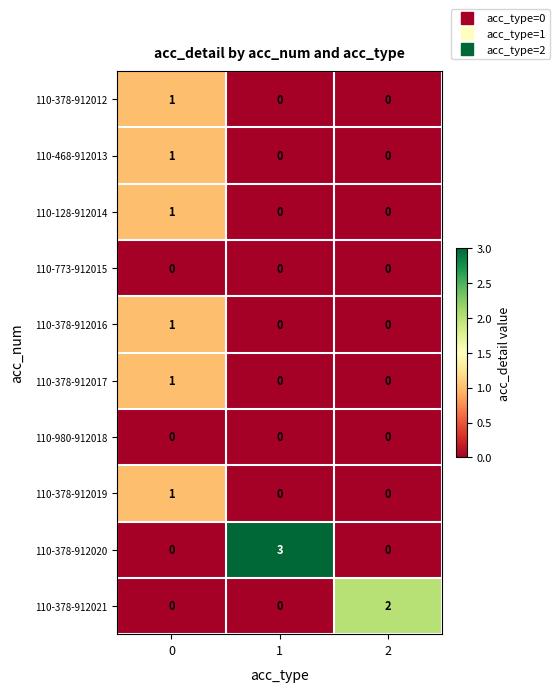

True or false: 110-773-912015 has a value of 0 at 2.

True